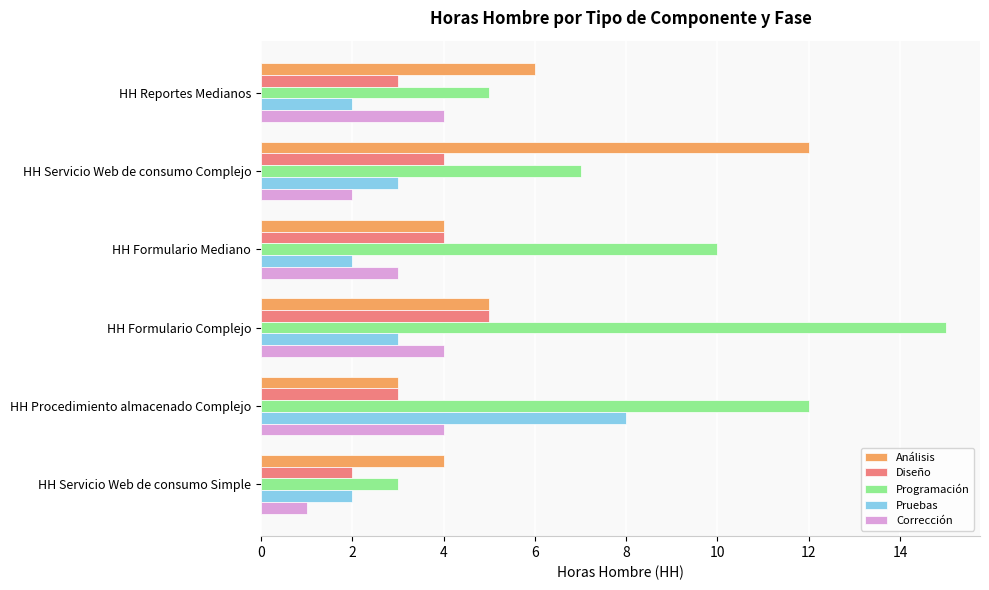

List the series in order of their peak value, highest first.

Programación, Análisis, Pruebas, Diseño, Corrección